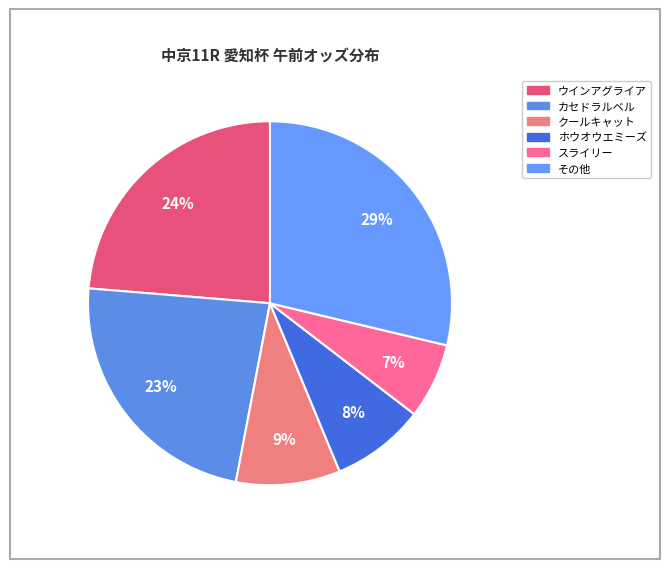

To the nearest percent, what is the average slice percentage?

17%